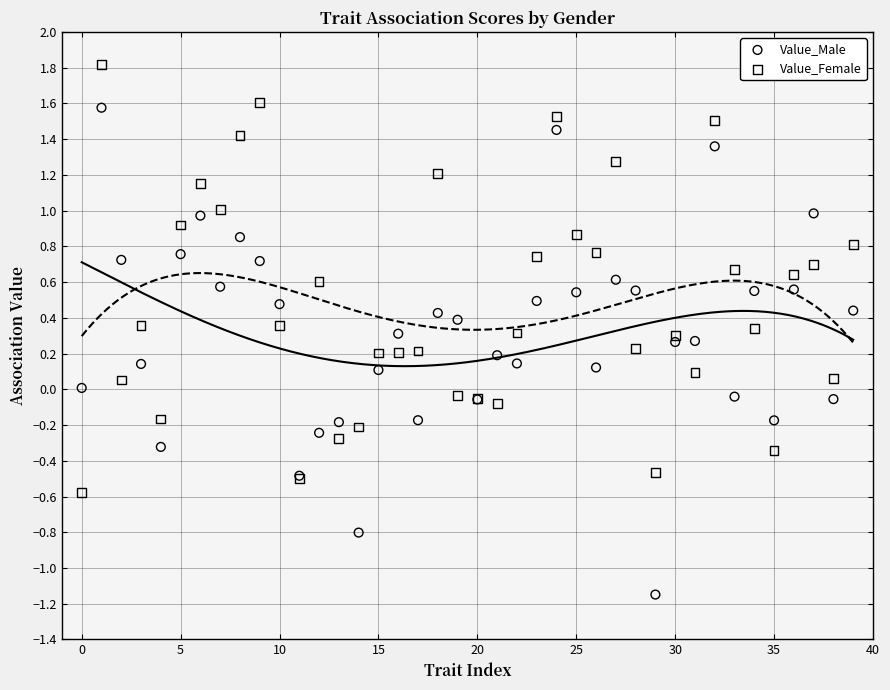

What are all the series names shown in the legend?

Value_Male, Value_Female